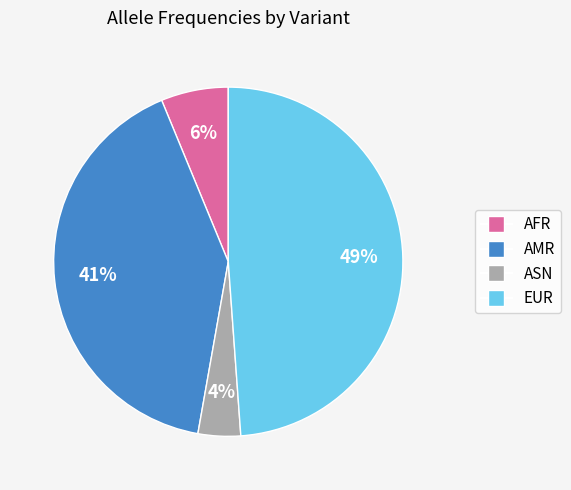

Rank the categories by value from lowest to highest.

ASN, AFR, AMR, EUR